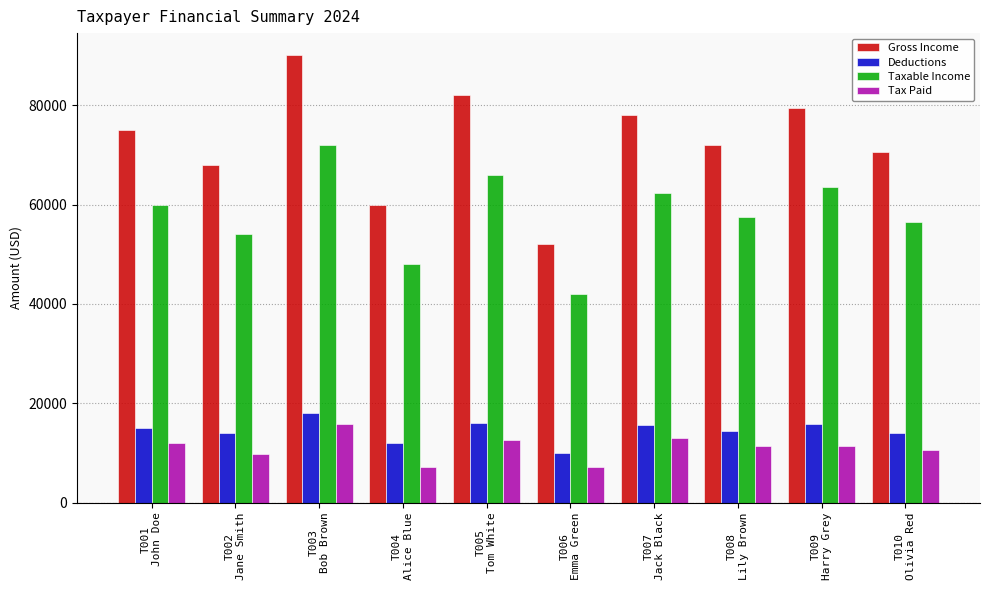

Which series has the largest total across all categories?

Gross Income